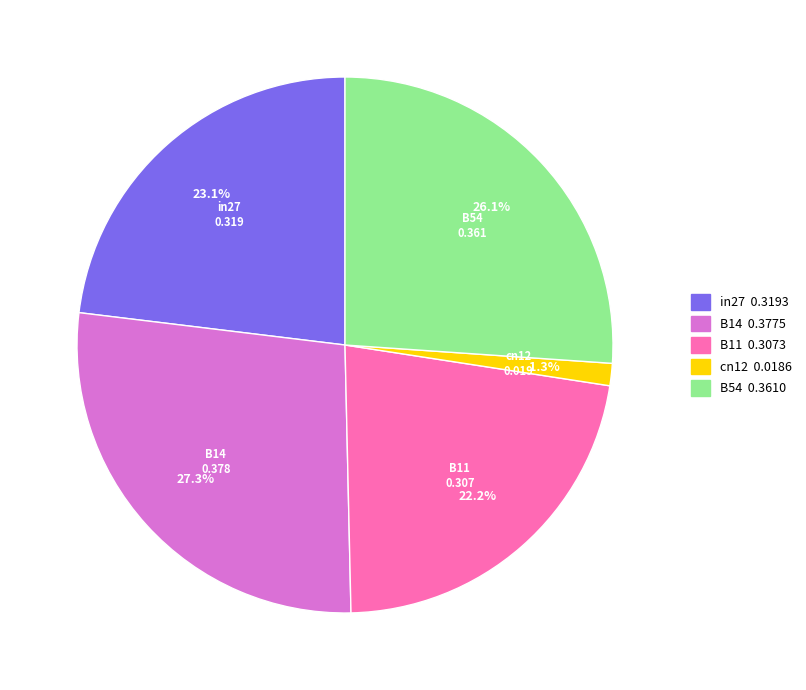

To the nearest percent, what percentage of the pie is B54?

26%